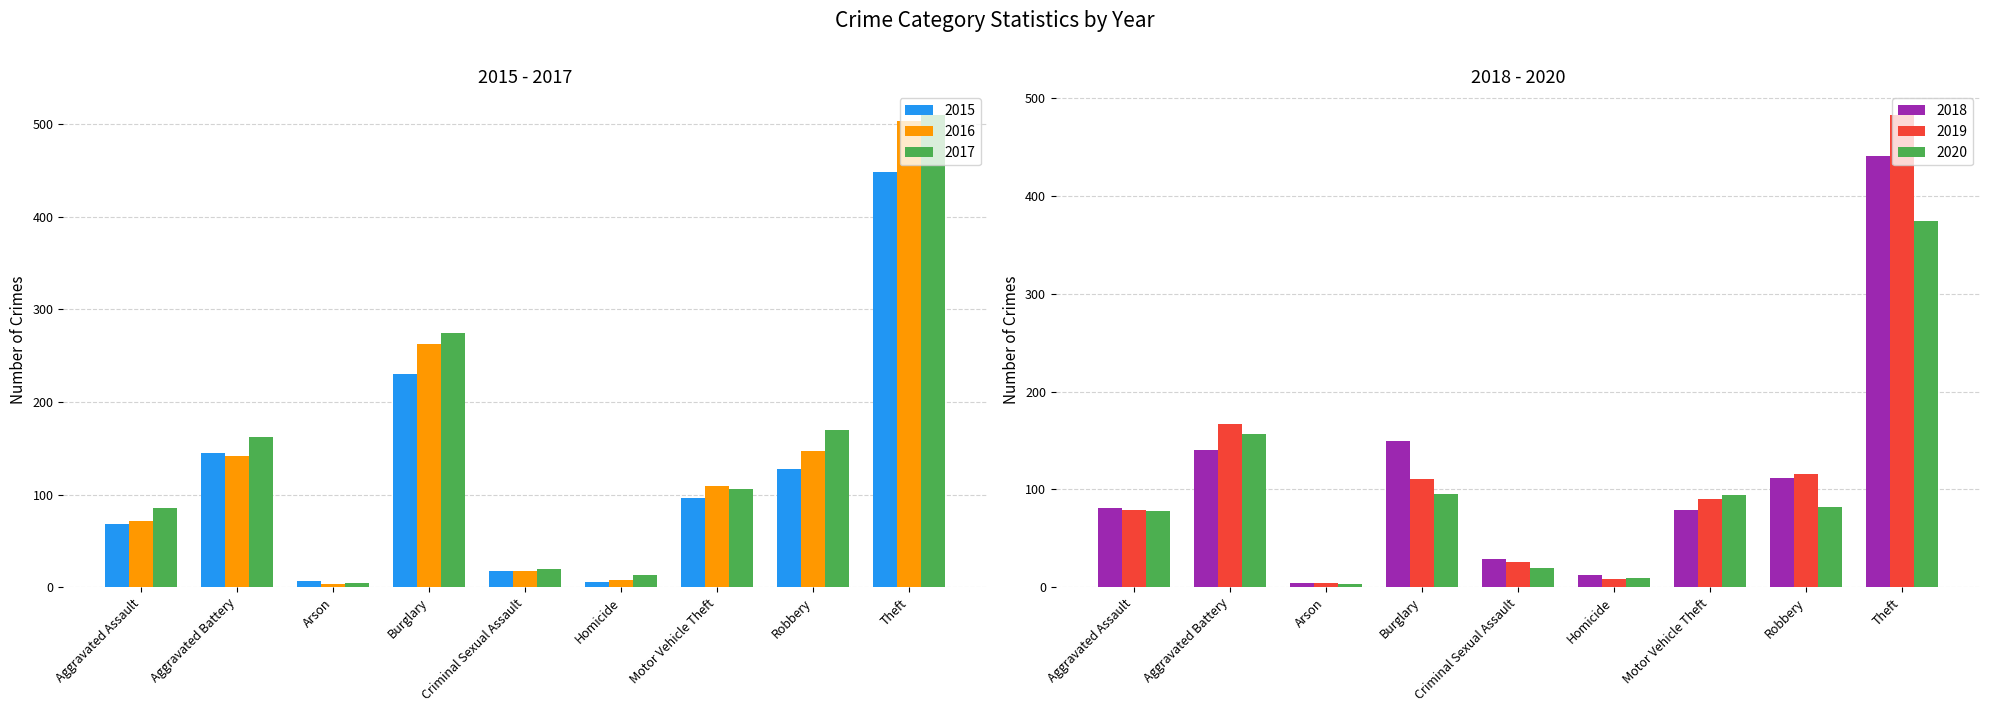

Which category has the highest value across all series?

Theft